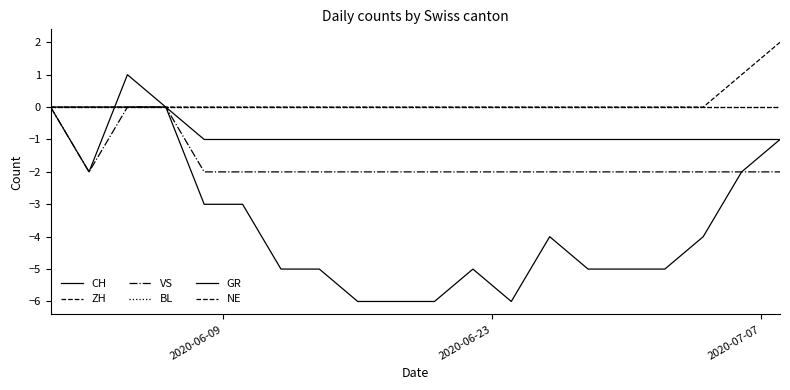

True or false: VS and ZH cross at least once.

False